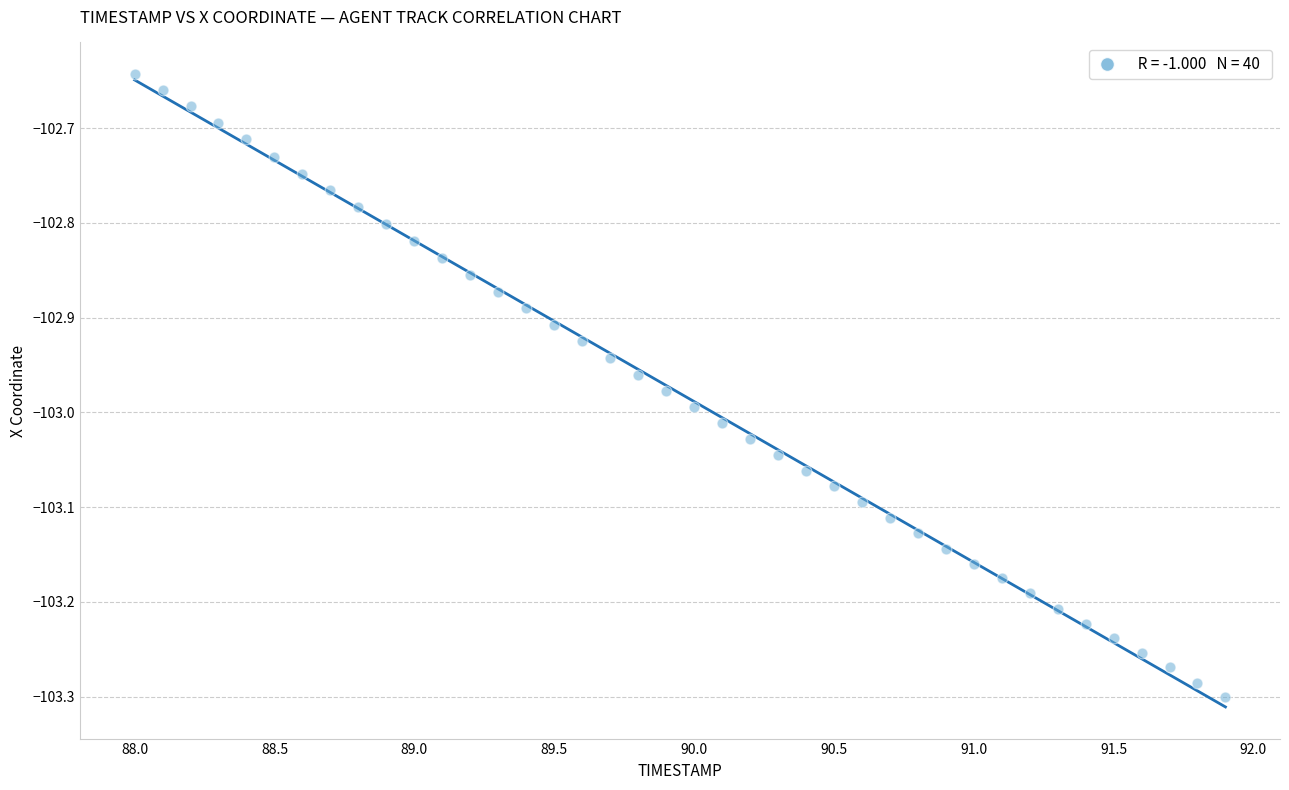

What is the range of Y values (max minus min)?

0.7